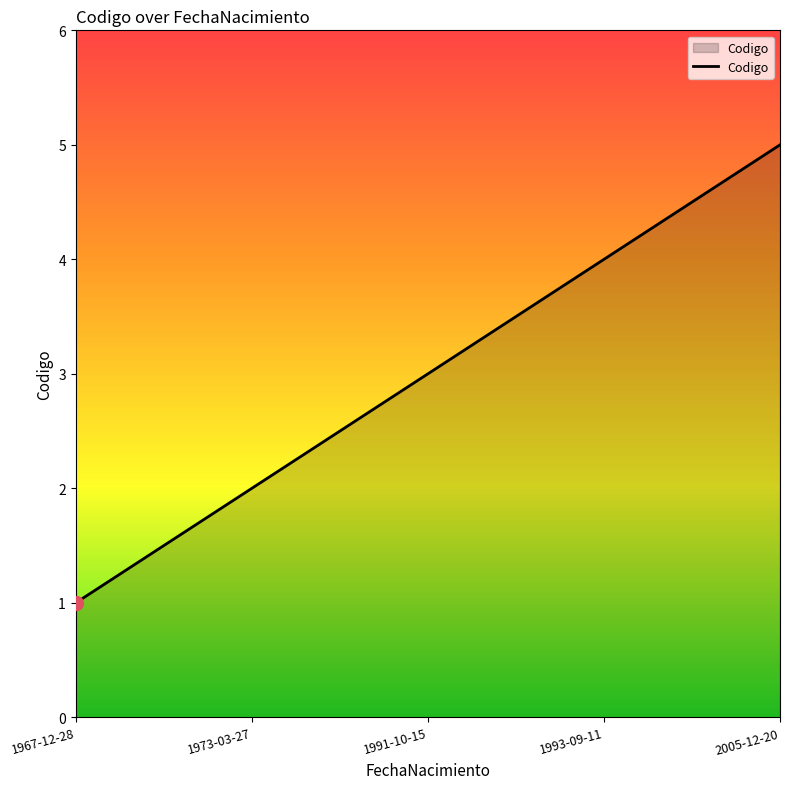

What is the maximum value shown in the chart?

5